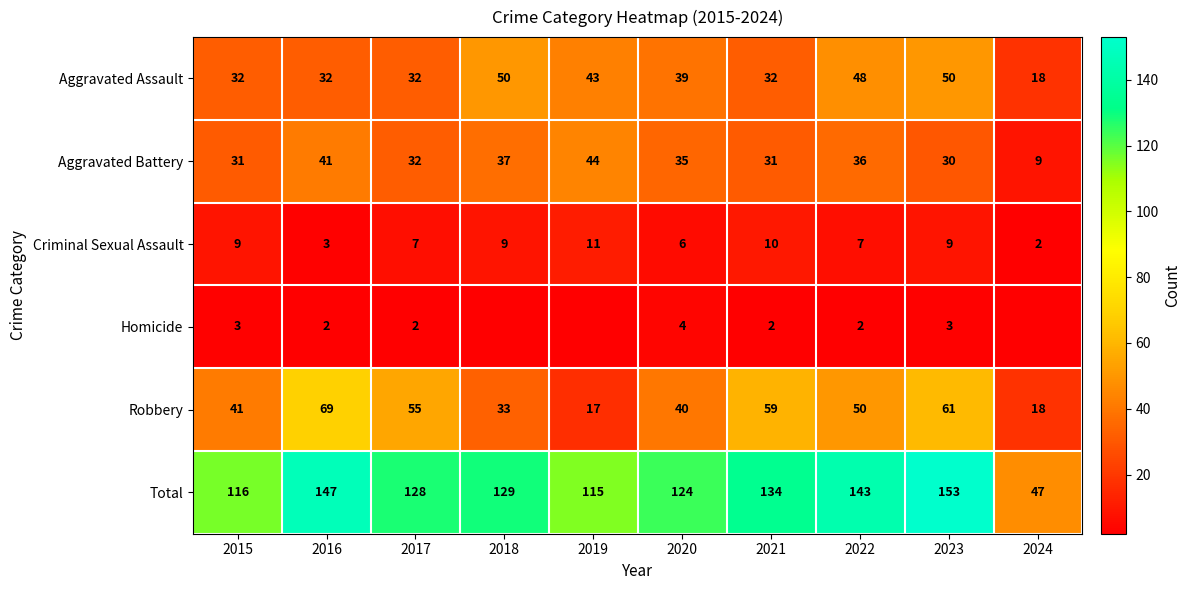

At which category is the sum across all series the highest?

2023